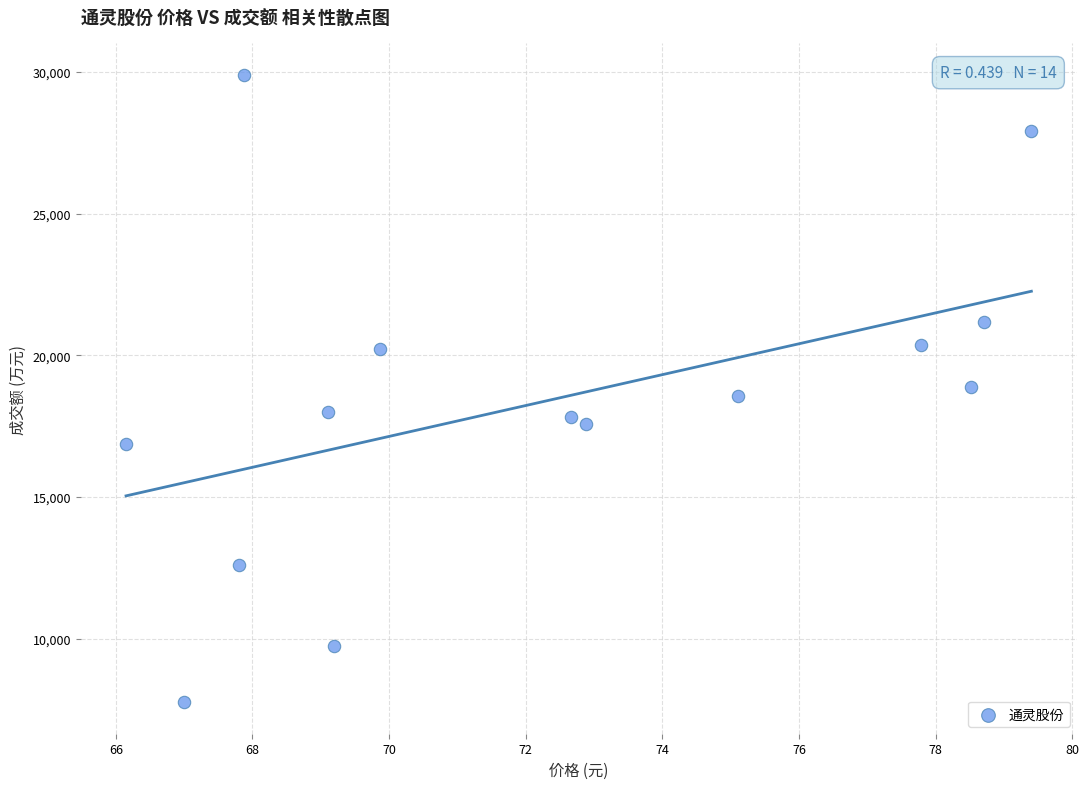

What is the range of Y values (max minus min)?

22152